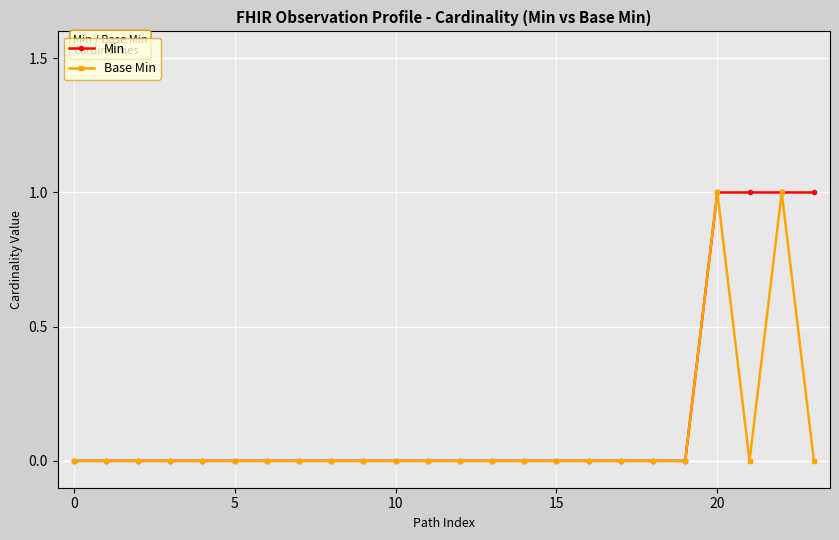

Reading left to right, extract all data points from this chart.

Min: 0	0	0	0	0	0	0	0	0	0	0	0	0	0	0	0	0	0	0	0	1	1	1	1
Base Min: 0	0	0	0	0	0	0	0	0	0	0	0	0	0	0	0	0	0	0	0	1	0	1	0